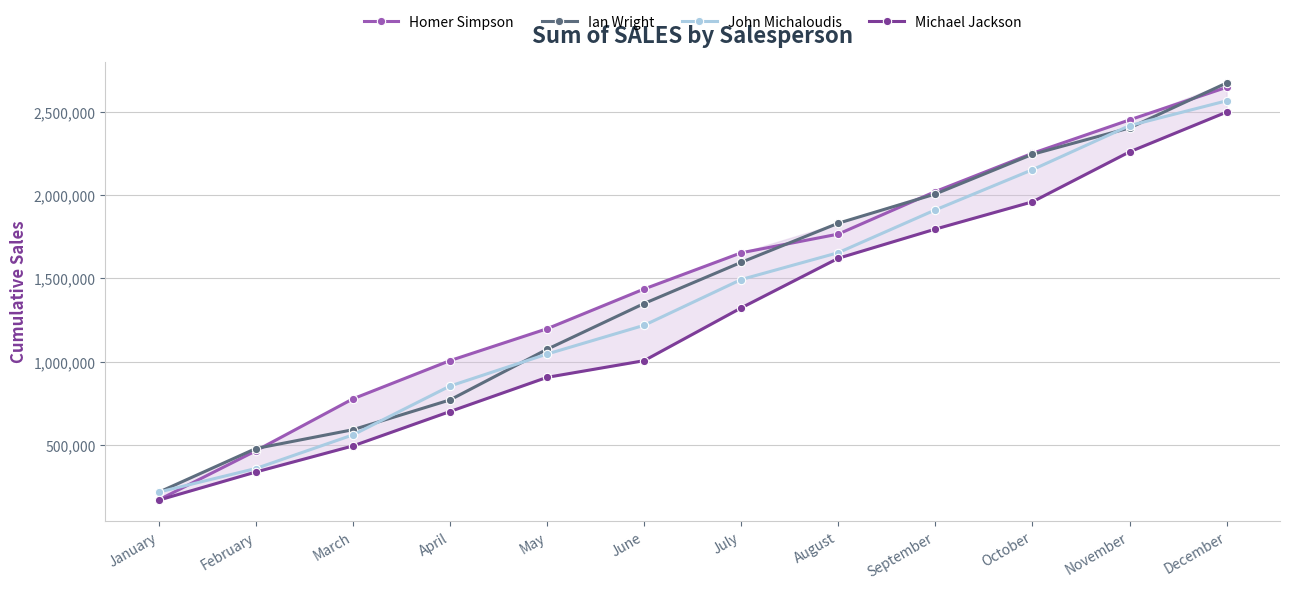

Which series has the largest total across all categories?

Homer Simpson